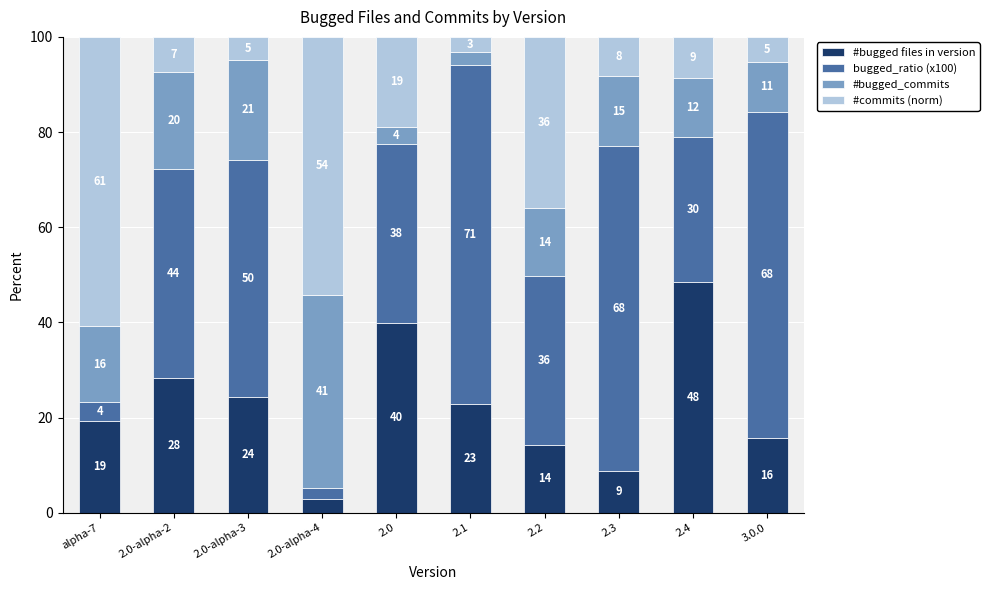

How many bars are there in total?

10